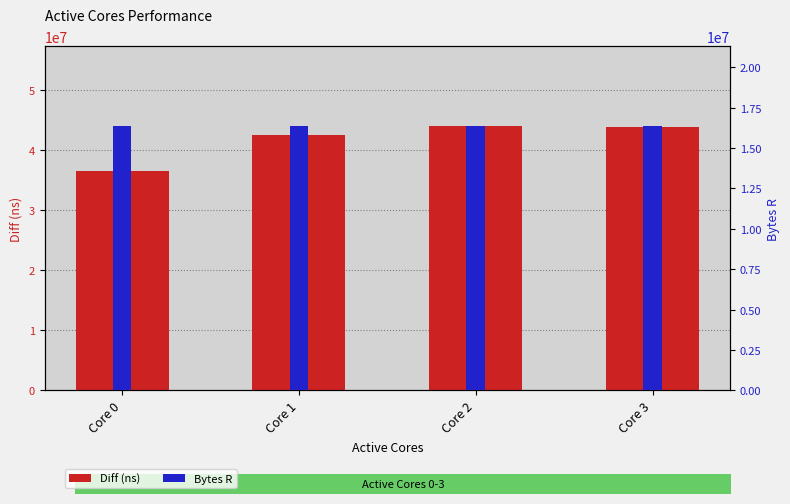

At which category is the sum across all series the highest?

Core 2